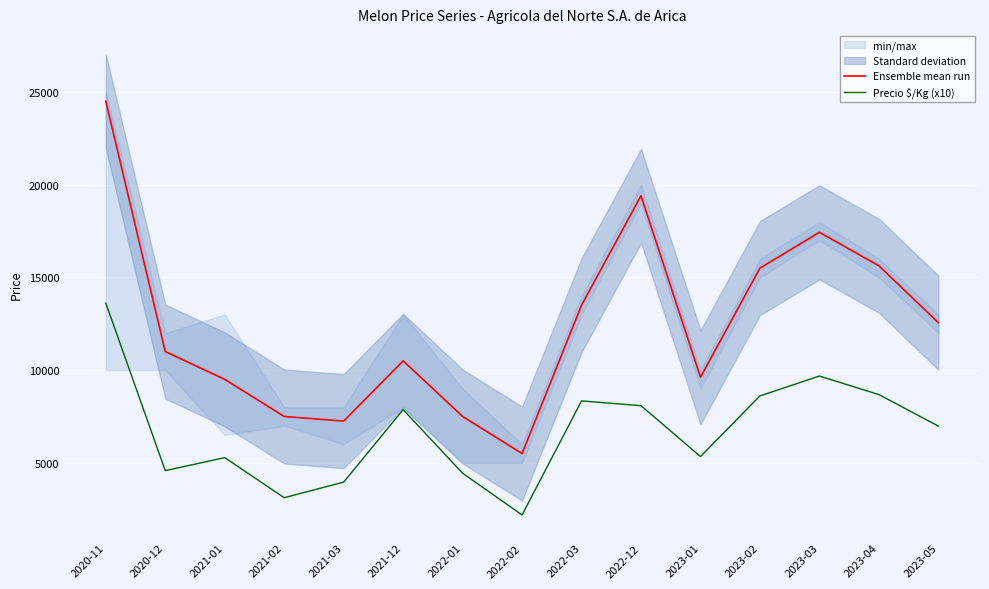

What is the greatest value displayed?

24500